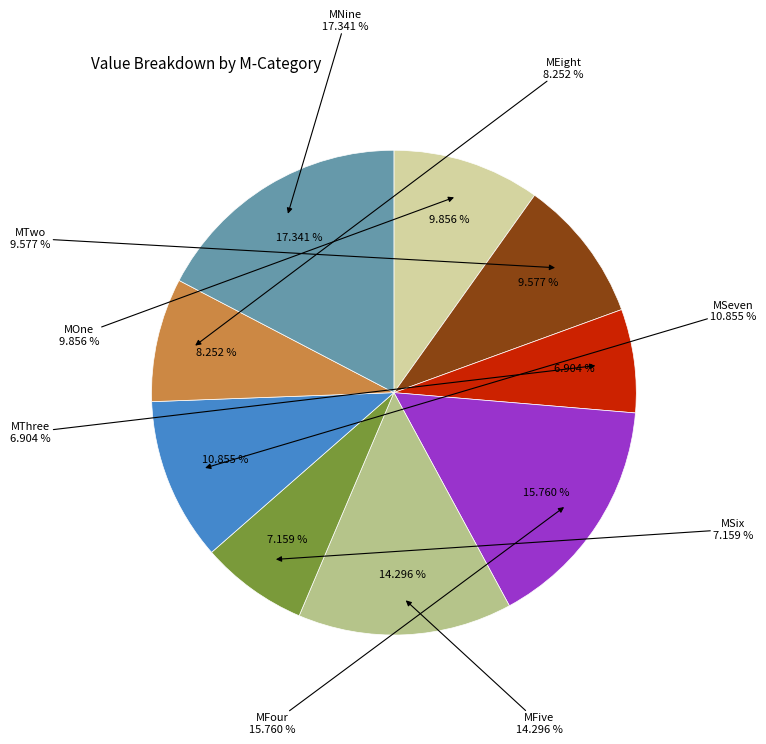

To the nearest percent, what is the average slice percentage?

11%